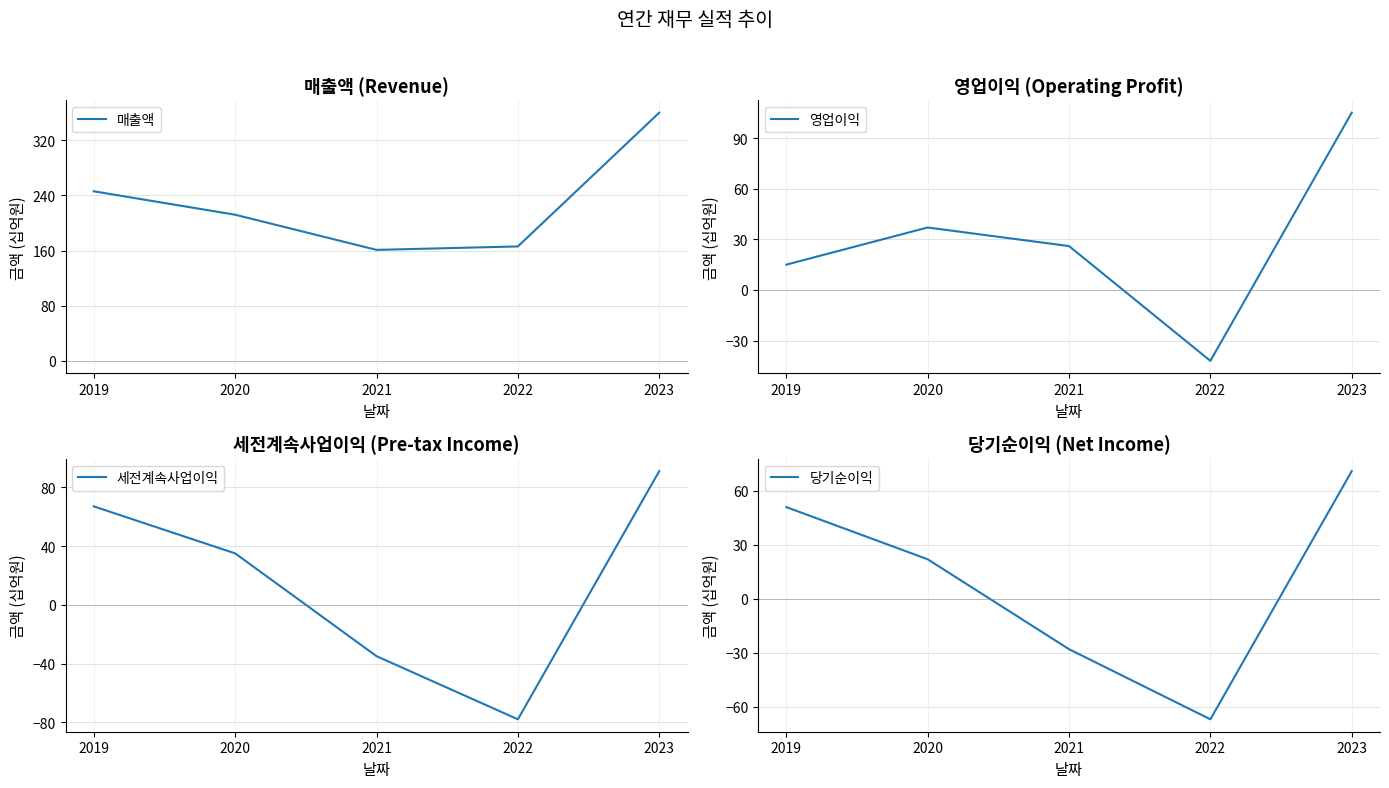

Is it true that 매출액 equals 81 at 2020?

False